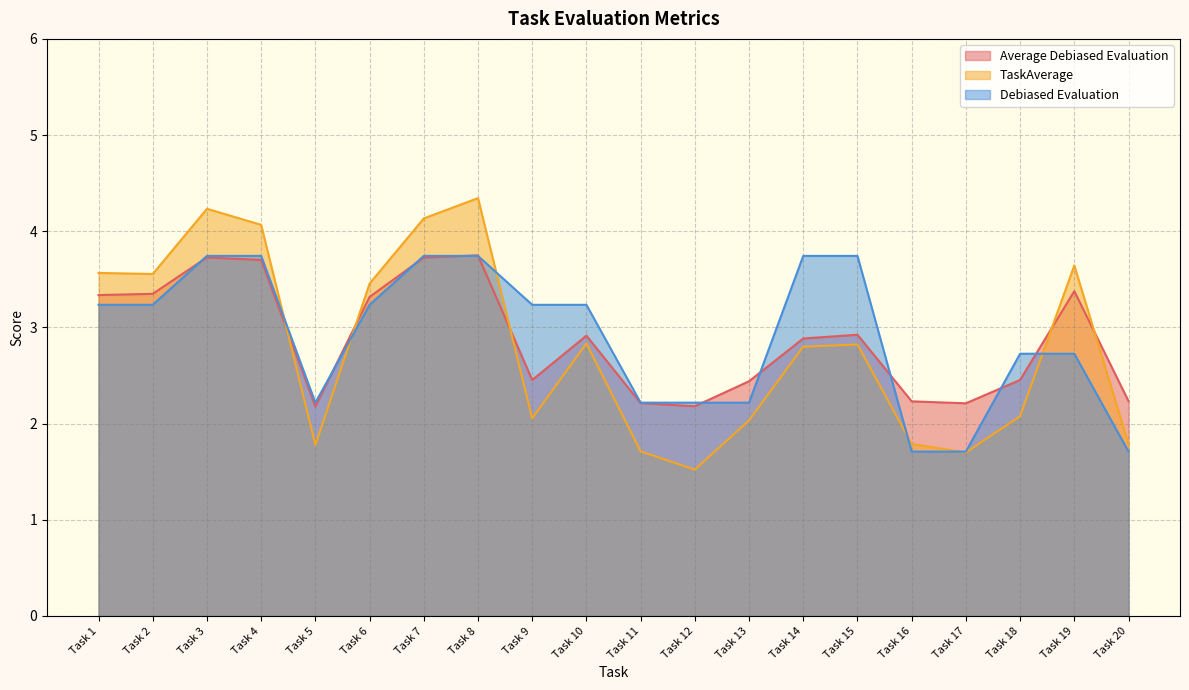

The Debiased Evaluation series shows 3.2 at Task 6. True or false?

True